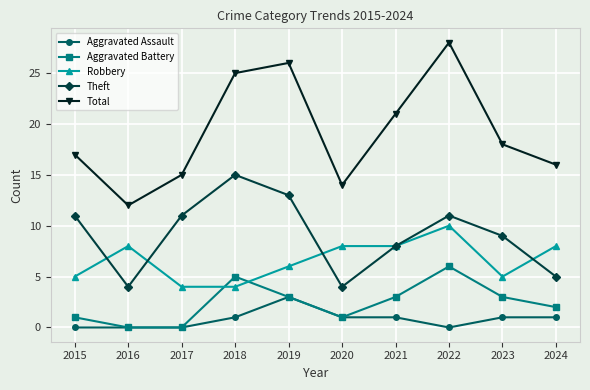

True or false: Aggravated Battery has more than 1 points higher than both neighbors.

True